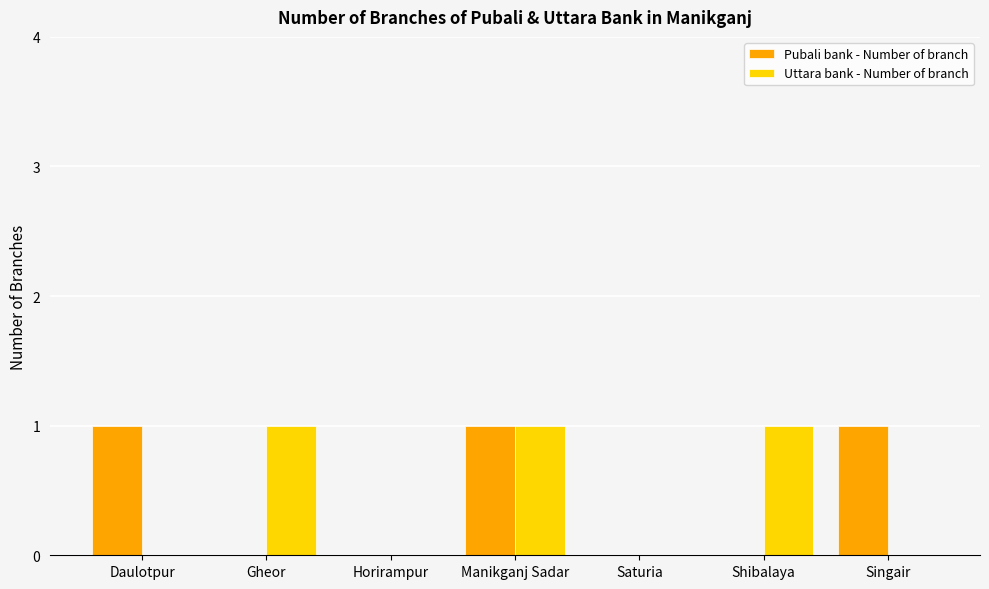

What is the sum of all Uttara bank - Number of branch values?

3